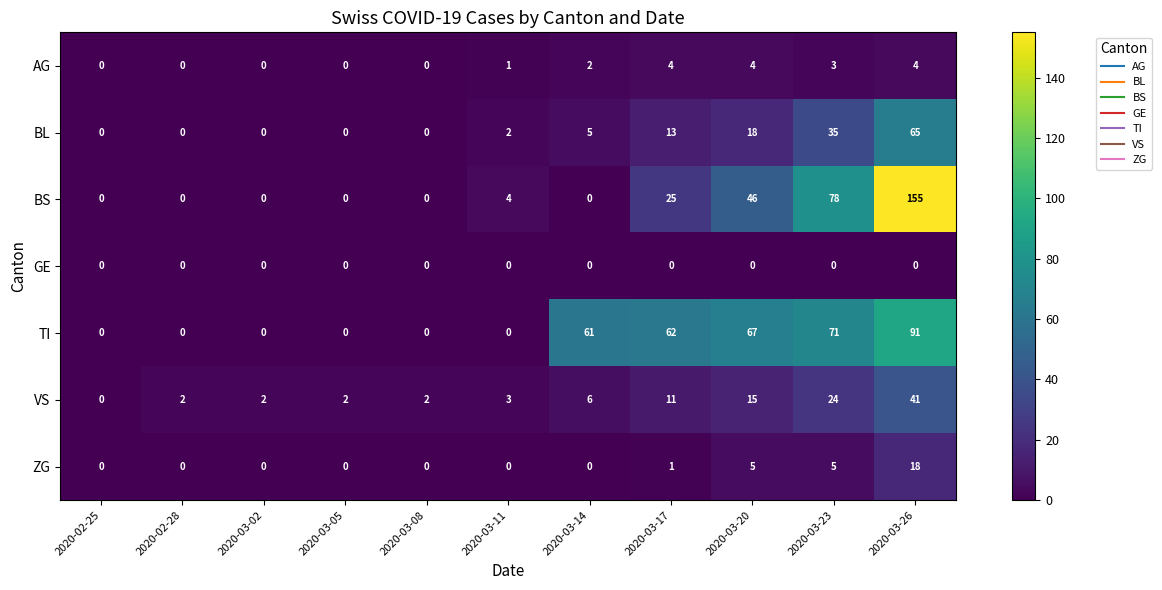

List the series in order of their peak value, lowest first.

GE, AG, ZG, VS, BL, TI, BS